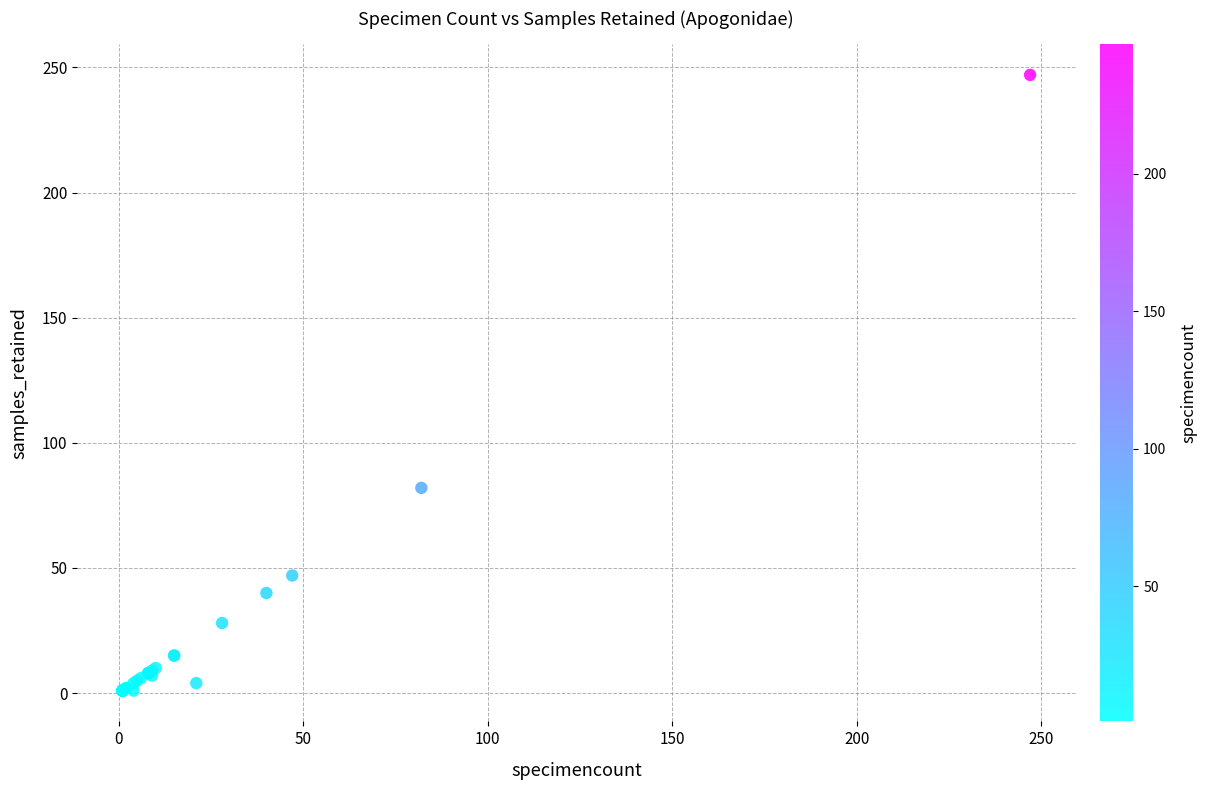

What Y value in the scatter plot is closest to 124?

82